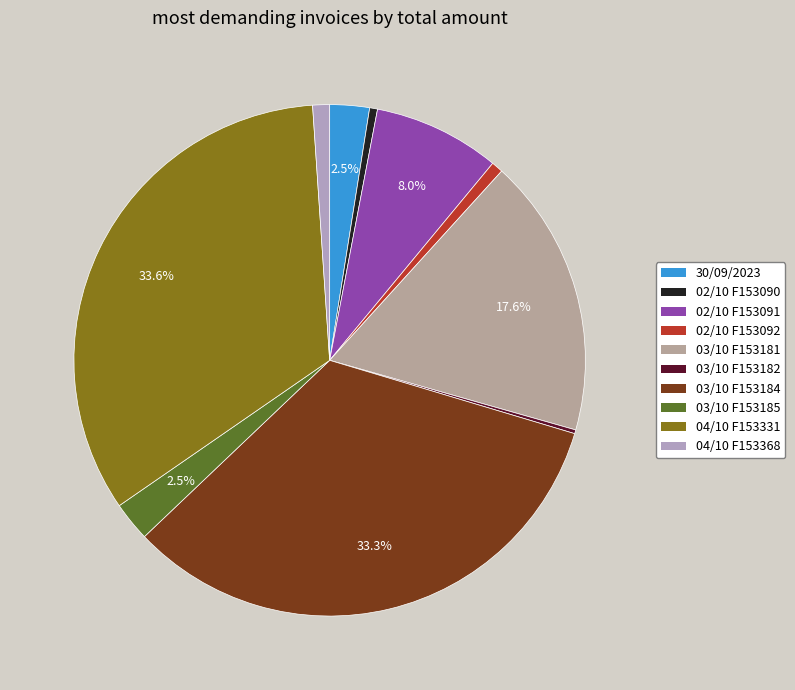

To the nearest percent, what is the average slice percentage?

10%